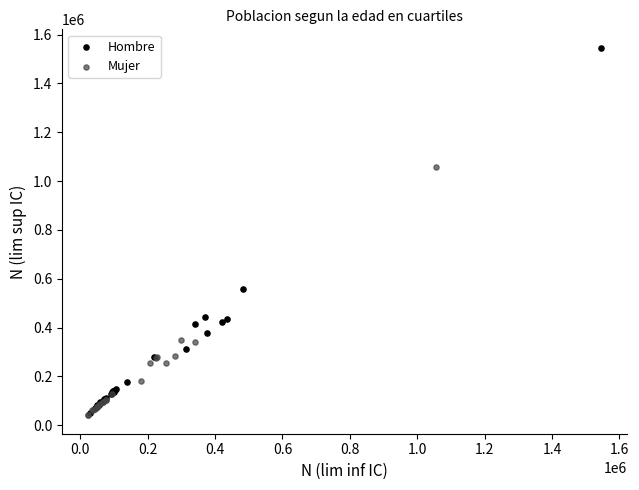

Which series has the largest Y range (max minus min)?

Hombre